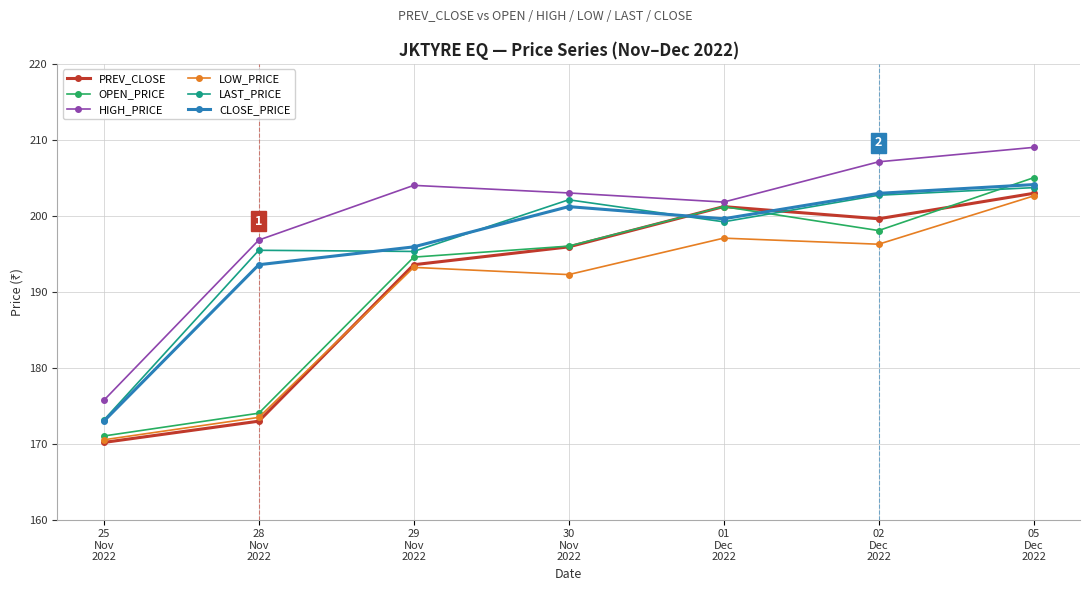

At how many categories does at least one series exceed 193?

6